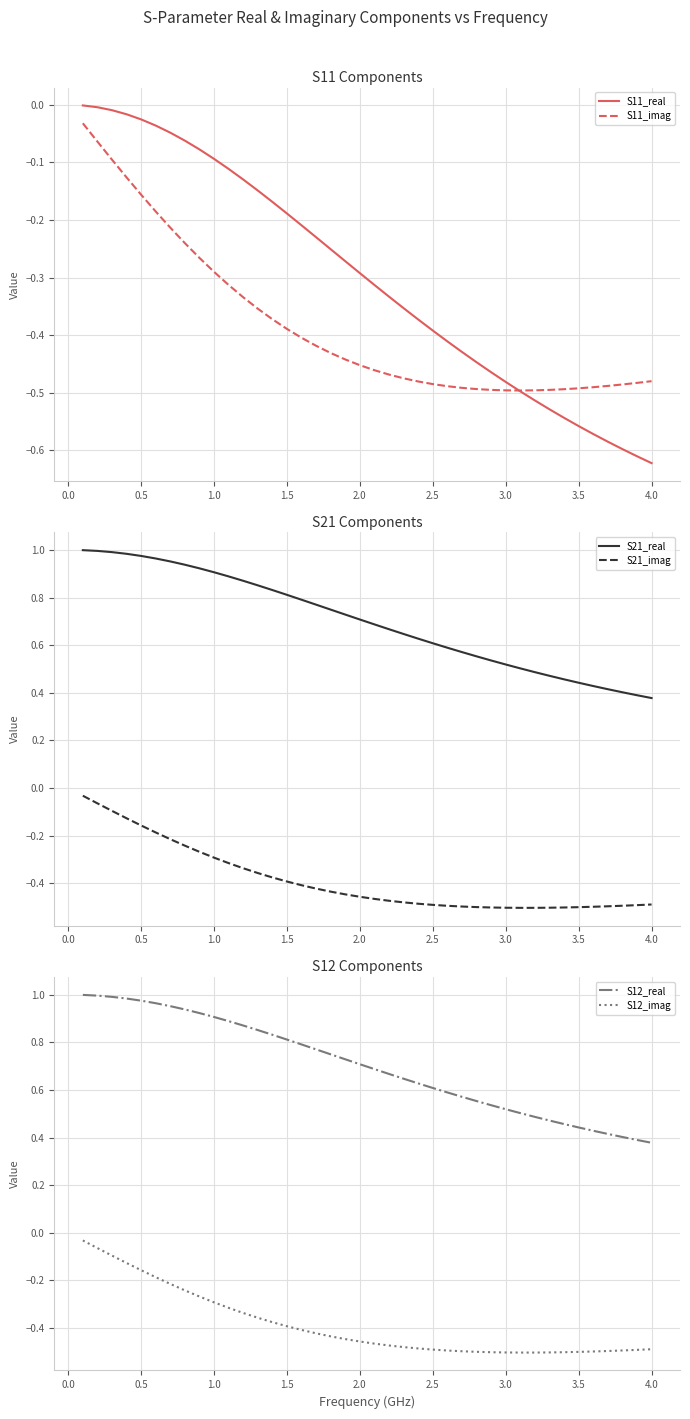

Reading left to right, transcribe all the data shown in this chart.

S11_real: -0.0	-0.0	-0.0	-0.0	-0.0	-0.0	-0.0	-0.1	-0.1	-0.1	-0.1	-0.1	-0.1	-0.2	-0.2	-0.2	-0.2	-0.3	-0.3	-0.3	-0.3	-0.3	-0.4	-0.4	-0.4	-0.4	-0.4	-0.4	-0.5	-0.5	-0.5	-0.5	-0.5	-0.5	-0.6	-0.6	-0.6	-0.6	-0.6	-0.6
S11_imag: -0.0	-0.1	-0.1	-0.1	-0.2	-0.2	-0.2	-0.2	-0.3	-0.3	-0.3	-0.3	-0.4	-0.4	-0.4	-0.4	-0.4	-0.4	-0.4	-0.5	-0.5	-0.5	-0.5	-0.5	-0.5	-0.5	-0.5	-0.5	-0.5	-0.5	-0.5	-0.5	-0.5	-0.5	-0.5	-0.5	-0.5	-0.5	-0.5	-0.5
S21_real: 1.0	1.0	1.0	1.0	1.0	1.0	1.0	0.9	0.9	0.9	0.9	0.9	0.9	0.8	0.8	0.8	0.8	0.7	0.7	0.7	0.7	0.7	0.6	0.6	0.6	0.6	0.6	0.6	0.5	0.5	0.5	0.5	0.5	0.5	0.4	0.4	0.4	0.4	0.4	0.4
S21_imag: -0.0	-0.1	-0.1	-0.1	-0.2	-0.2	-0.2	-0.2	-0.3	-0.3	-0.3	-0.3	-0.4	-0.4	-0.4	-0.4	-0.4	-0.4	-0.4	-0.5	-0.5	-0.5	-0.5	-0.5	-0.5	-0.5	-0.5	-0.5	-0.5	-0.5	-0.5	-0.5	-0.5	-0.5	-0.5	-0.5	-0.5	-0.5	-0.5	-0.5
S12_real: 1.0	1.0	1.0	1.0	1.0	1.0	1.0	0.9	0.9	0.9	0.9	0.9	0.9	0.8	0.8	0.8	0.8	0.7	0.7	0.7	0.7	0.7	0.6	0.6	0.6	0.6	0.6	0.6	0.5	0.5	0.5	0.5	0.5	0.5	0.4	0.4	0.4	0.4	0.4	0.4
S12_imag: -0.0	-0.1	-0.1	-0.1	-0.2	-0.2	-0.2	-0.2	-0.3	-0.3	-0.3	-0.3	-0.4	-0.4	-0.4	-0.4	-0.4	-0.4	-0.4	-0.5	-0.5	-0.5	-0.5	-0.5	-0.5	-0.5	-0.5	-0.5	-0.5	-0.5	-0.5	-0.5	-0.5	-0.5	-0.5	-0.5	-0.5	-0.5	-0.5	-0.5